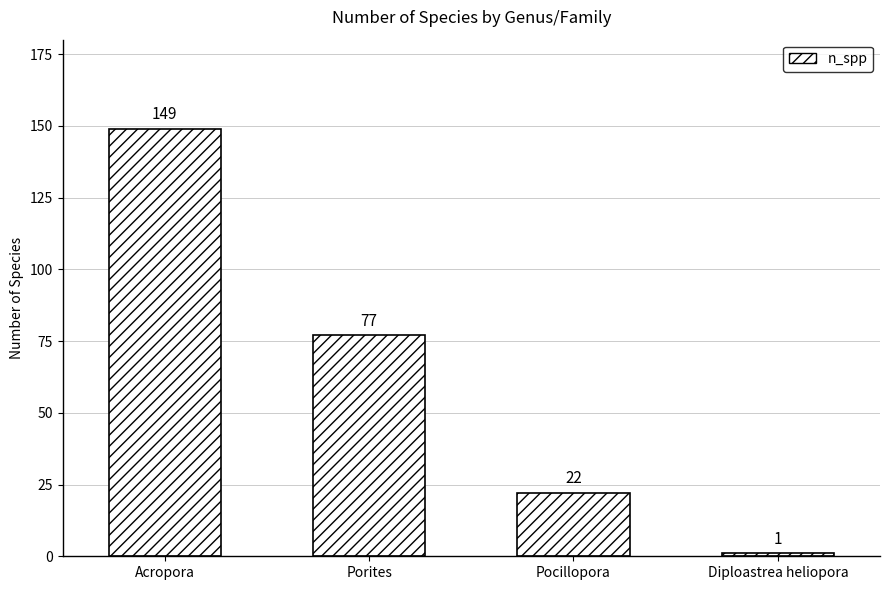

What is the label of the 4th bar from the right?

Acropora